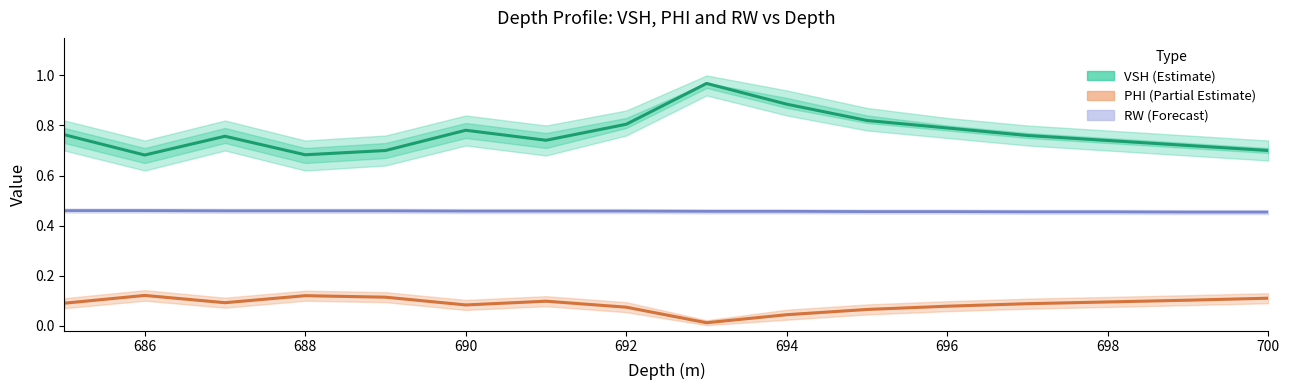

What are all the series names shown in the legend?

VSH (Estimate), PHI (Partial Estimate), RW (Forecast)